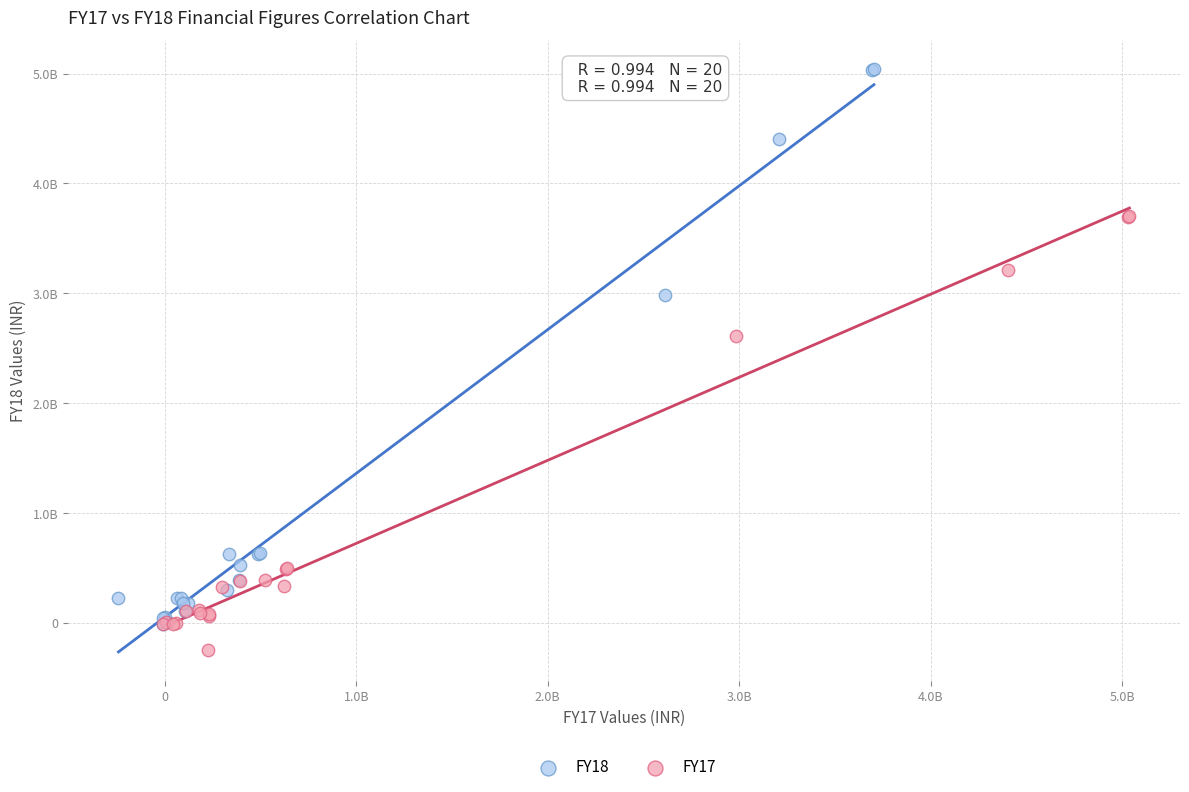

What are all the series names shown in the legend?

FY18, FY17